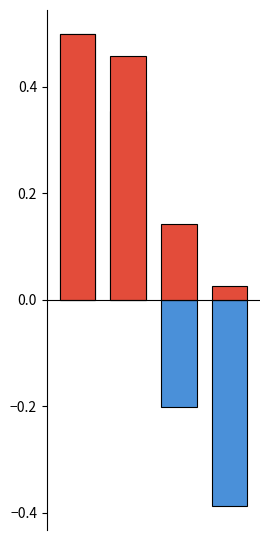

What is the difference between the gofor values at 2 and 0?

0.7